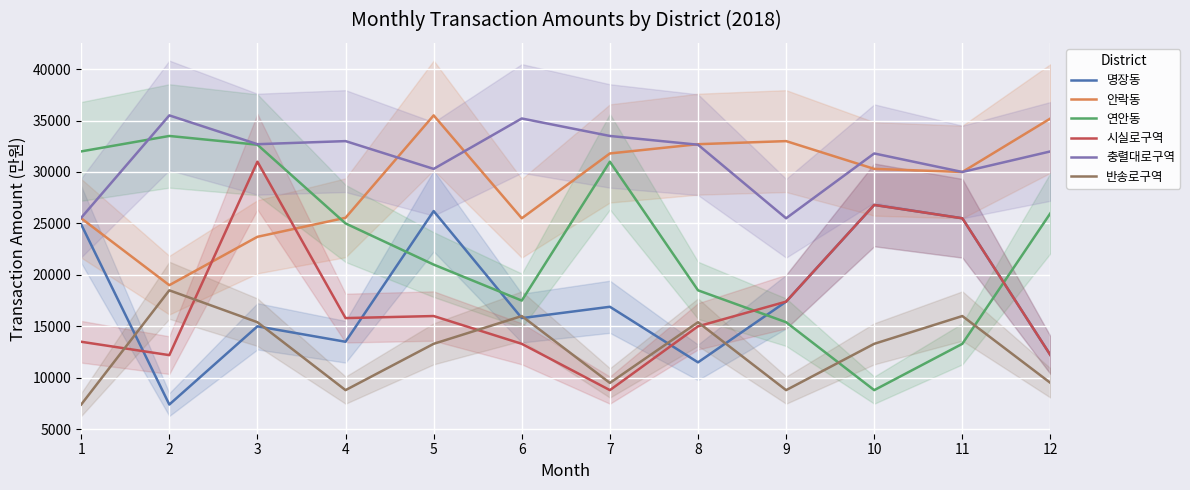

Reading right to left, list all the values displayed in this chart.

명장동: 12200	25500	26800	17400	11500	16900	15800	26200	13500	15000	7400	24900
안락동: 35200	30000	30300	33000	32700	31800	25500	35500	25550	23700	19000	25500
연안동: 26000	13300	8800	15400	18500	31000	17500	21000	25000	32650	33500	32000
시실로구역: 12200	25500	26800	17400	15000	8800	13300	16000	15800	31000	12200	13500
충렬대로구역: 32000	30000	31800	25500	32650	33500	35200	30300	33000	32700	35500	25550
반송로구역: 9500	16000	13300	8800	15400	9500	16000	13300	8800	15400	18500	7400